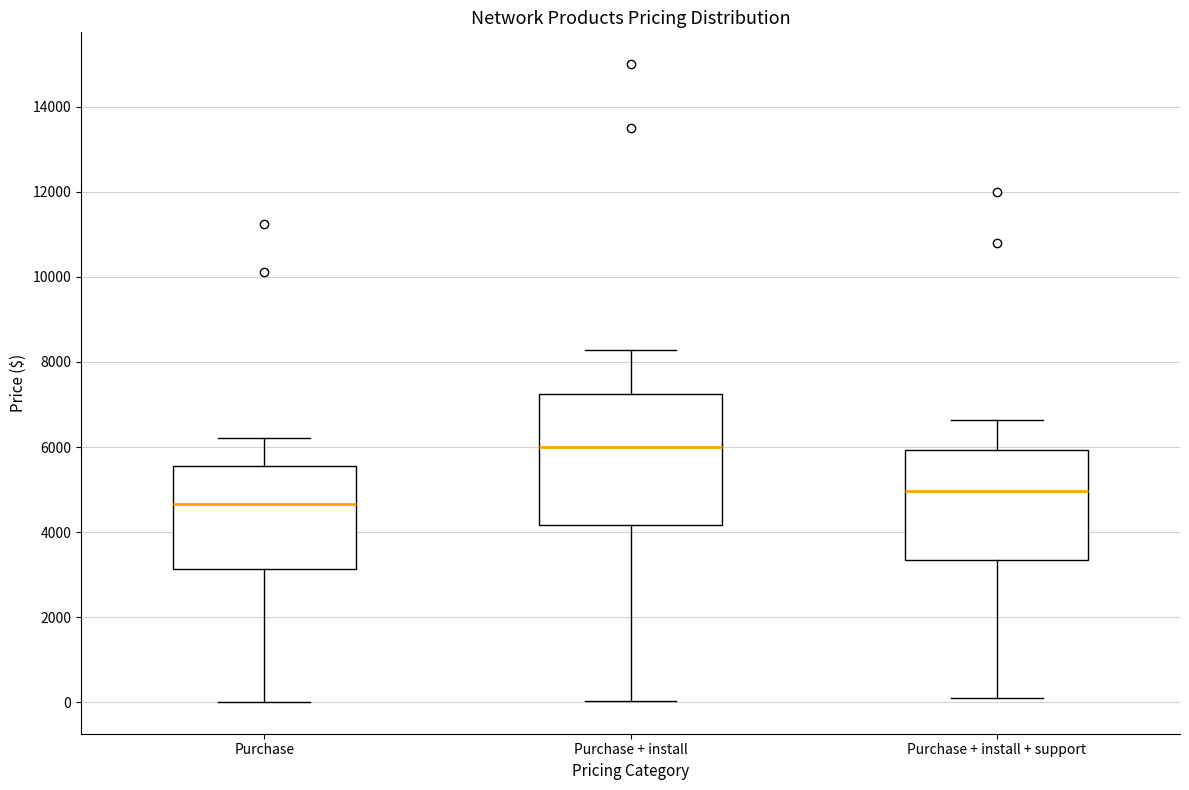

Reading left to right, read every box against the y-axis: the position of its median line, the range the box covers, and the ends of its whiskers. The values are not printed on the chart, so give them approximately, as read against the axis.

Purchase: median 4600, box 3200 to 5600, whiskers 0 to 6200
Purchase + install: median 6000, box 4200 to 7200, whiskers 0 to 8200
Purchase + install + support: median 5000, box 3400 to 6000, whiskers 200 to 6600